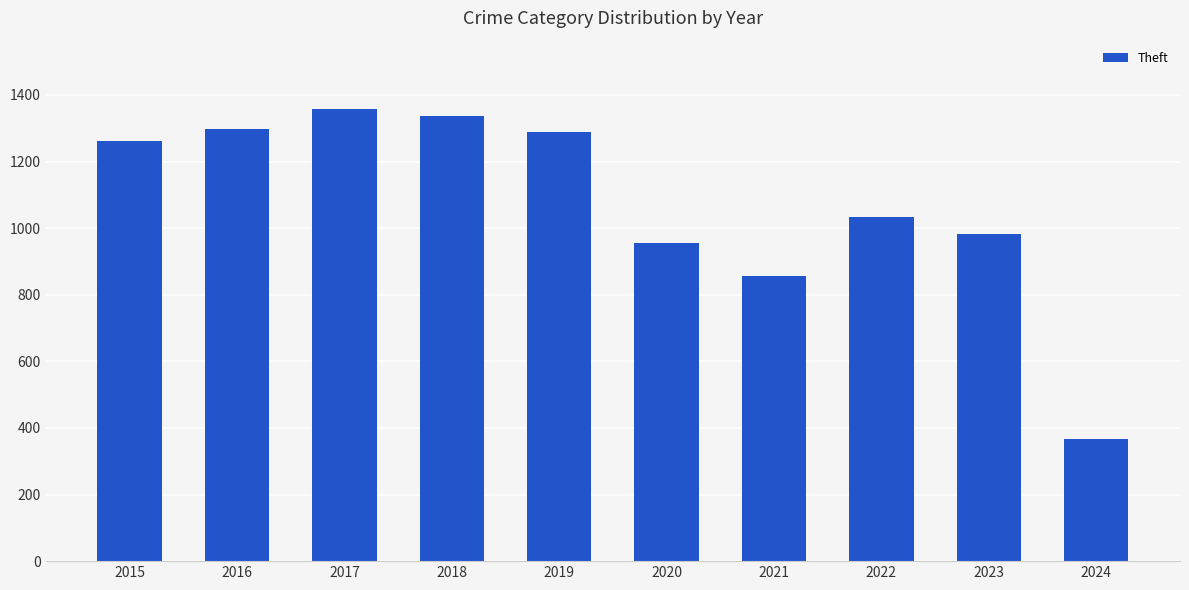

What is the change in value from 2017 to 2020?

-405